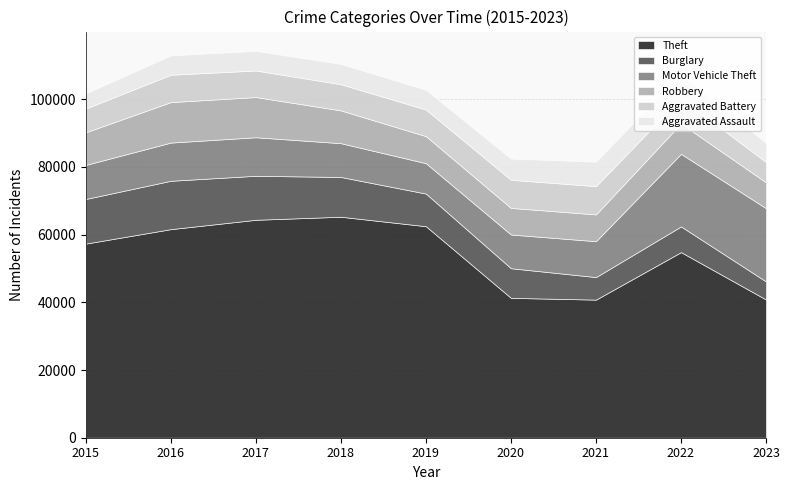

How many distinct data groups are displayed?

6